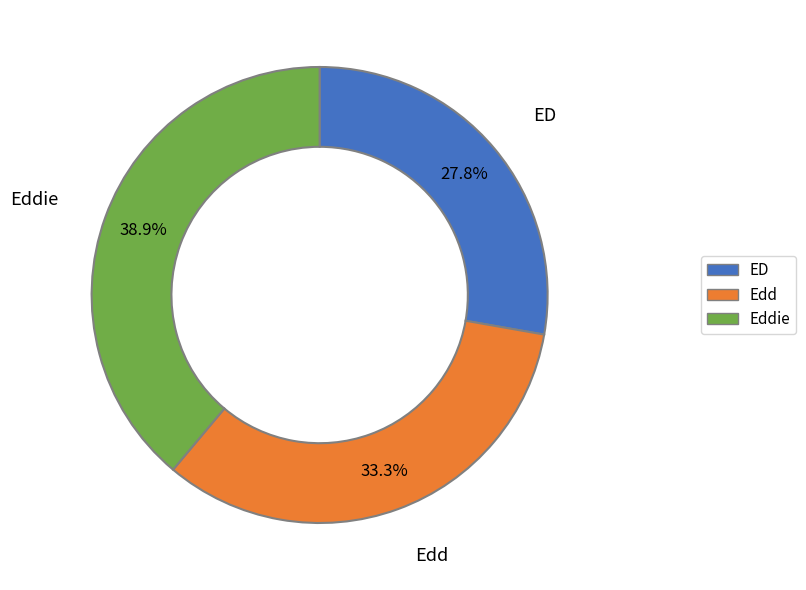

What is the ratio of the value at ED to the value at Eddie?

0.7